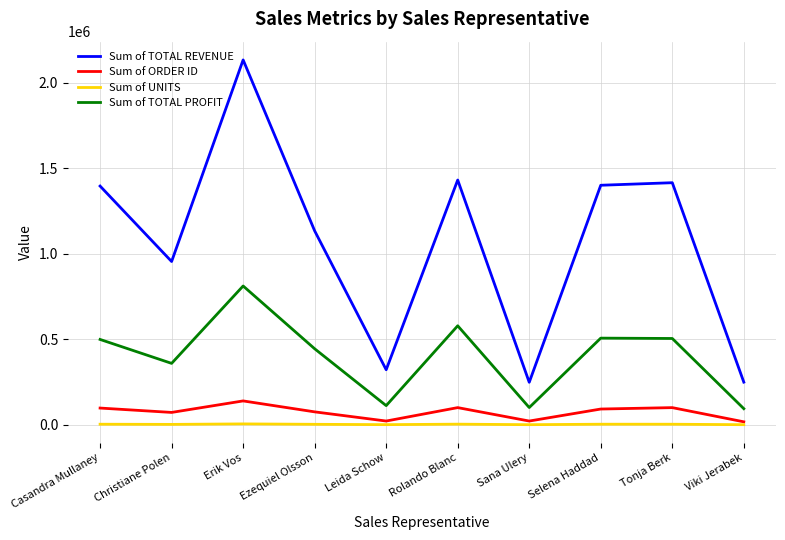

True or false: Sum of ORDER ID has more than 2 points higher than both neighbors.

True